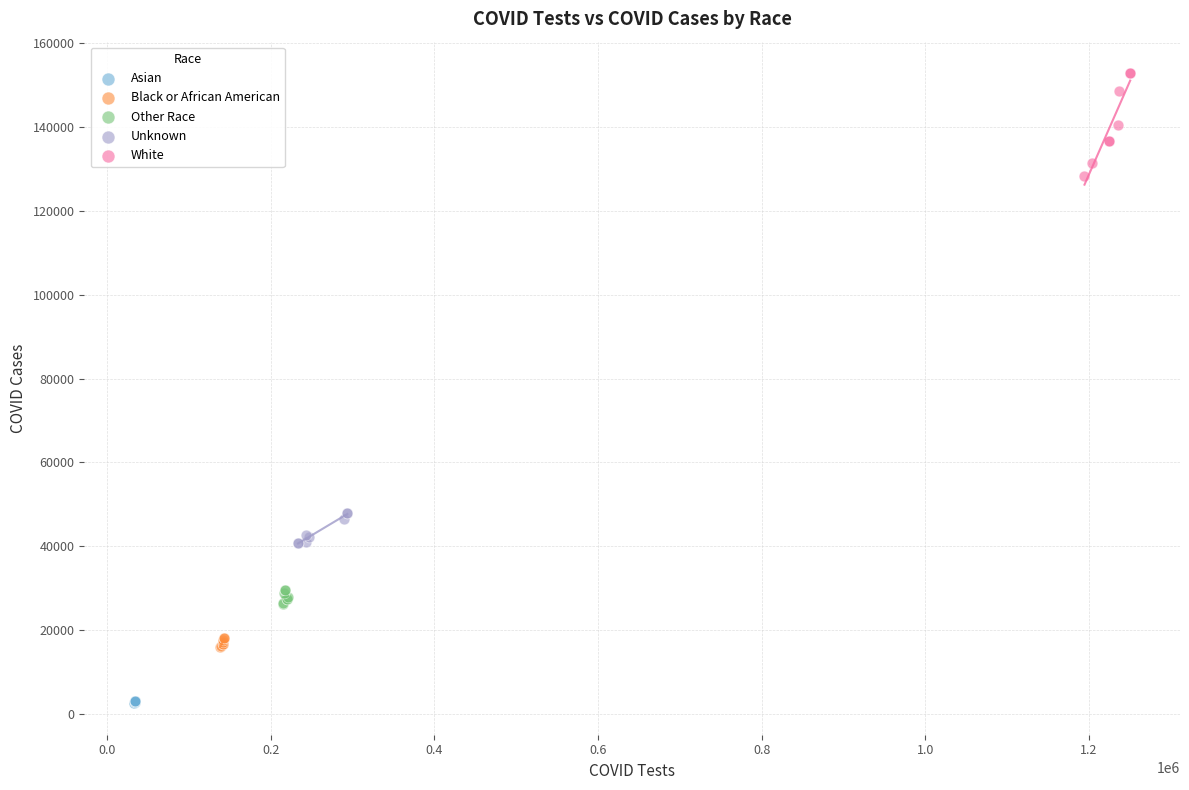

Which series reaches the minimum Y coordinate?

Asian